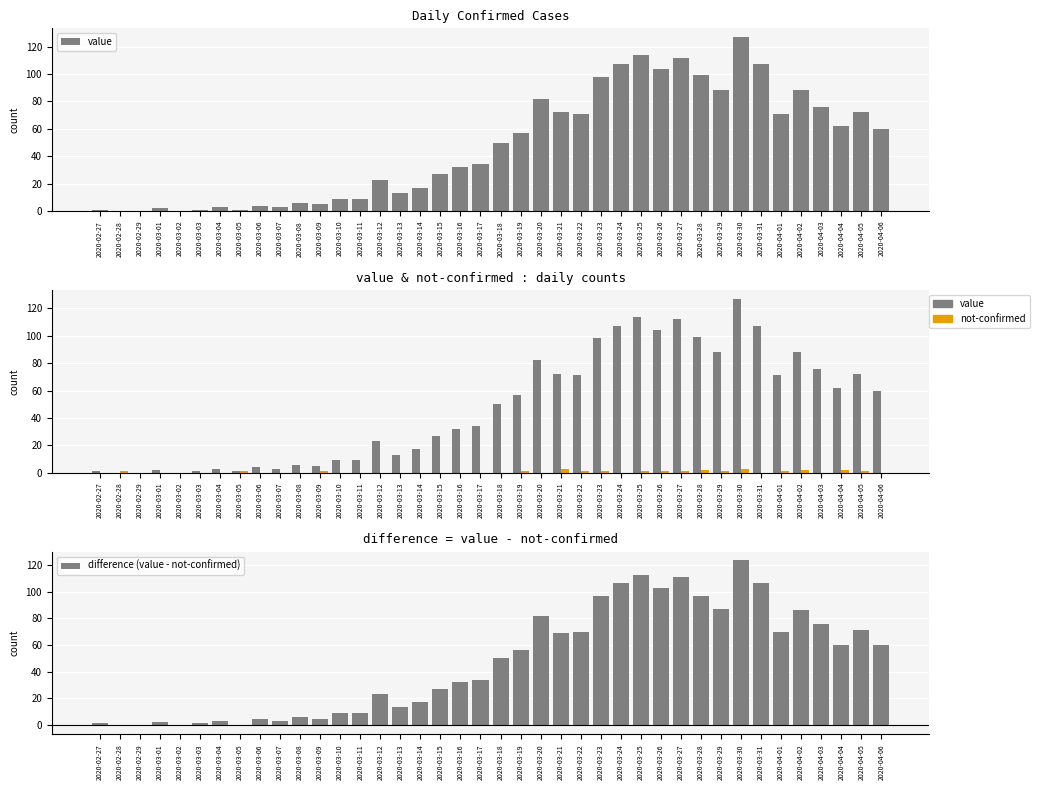

At how many categories does at least one series exceed 11?

26